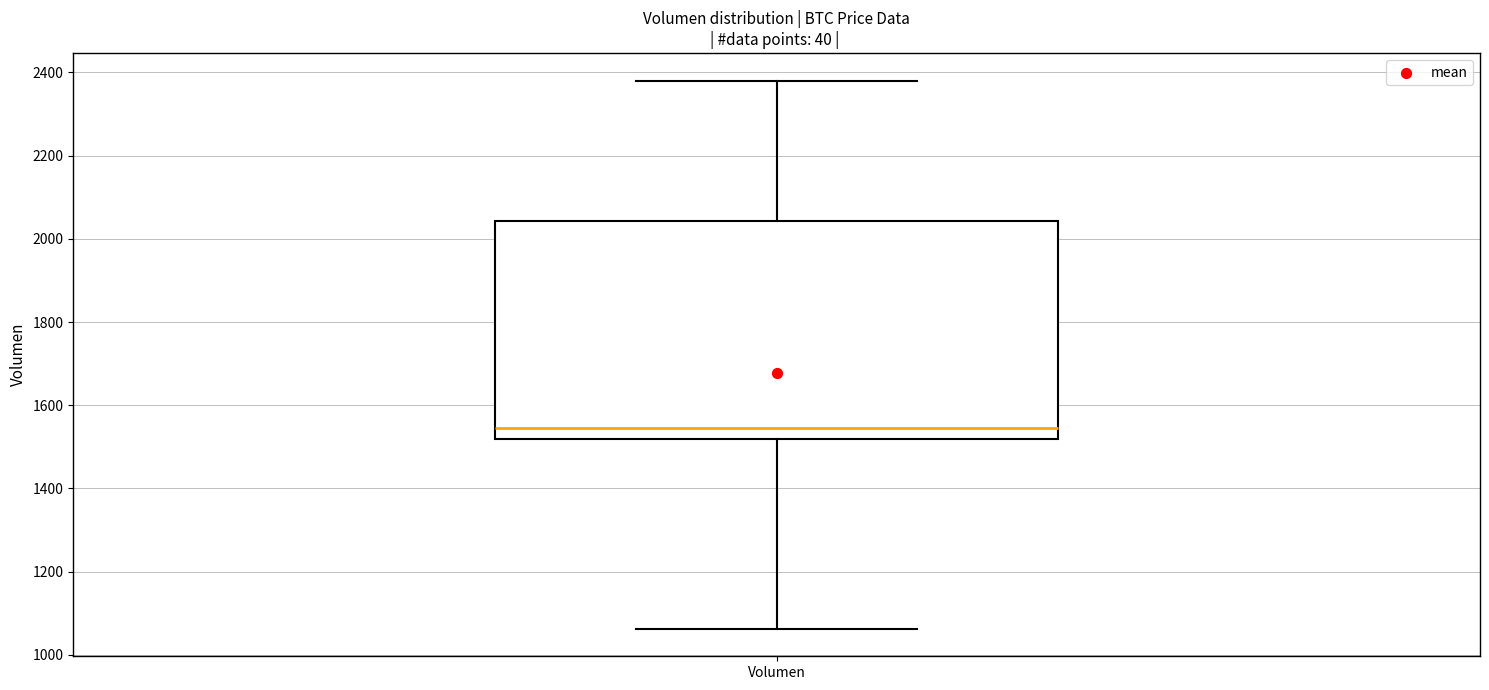

Where does the lower whisker of the box for Volumen end on the y-axis? The values are not printed on the chart, so give them approximately, as read against the axis.

1060